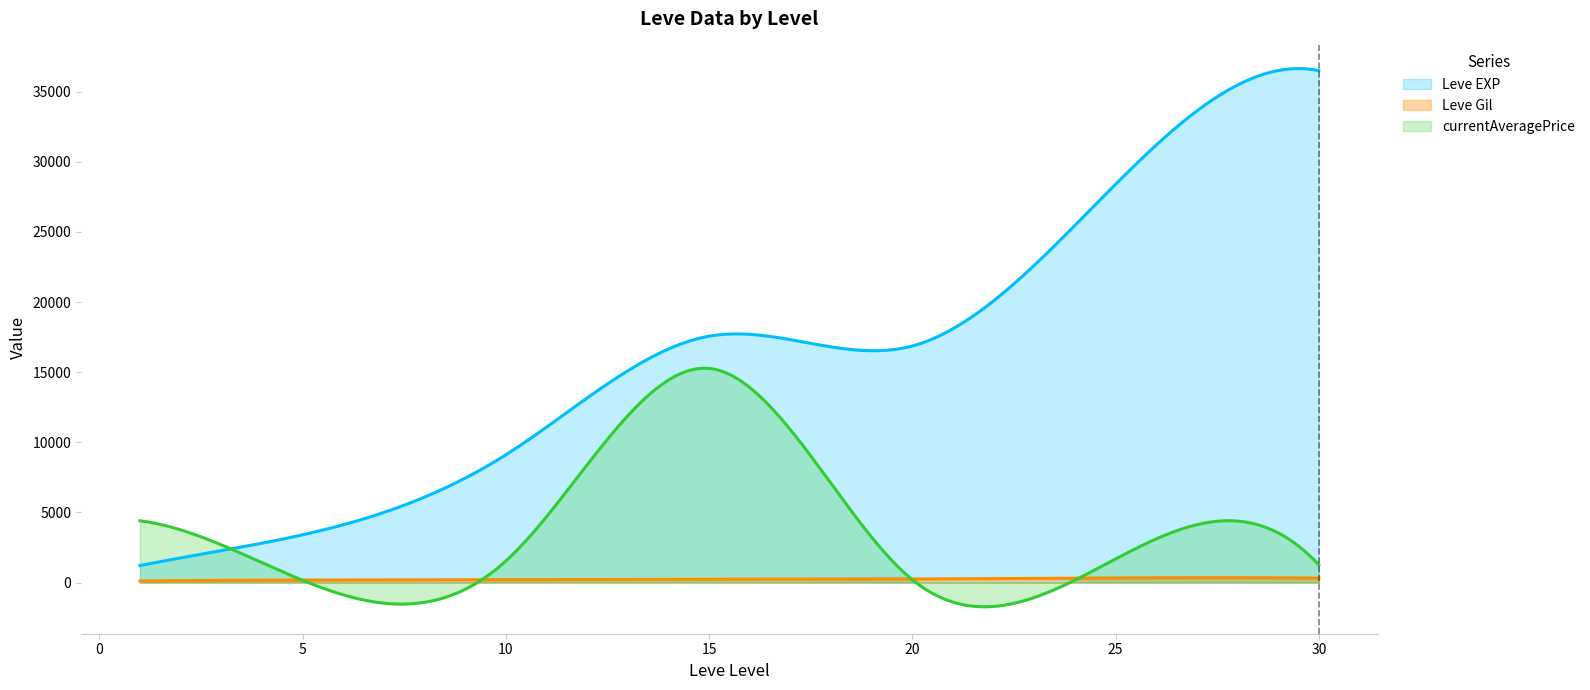

How many data points in currentAveragePrice are less than 300?

20